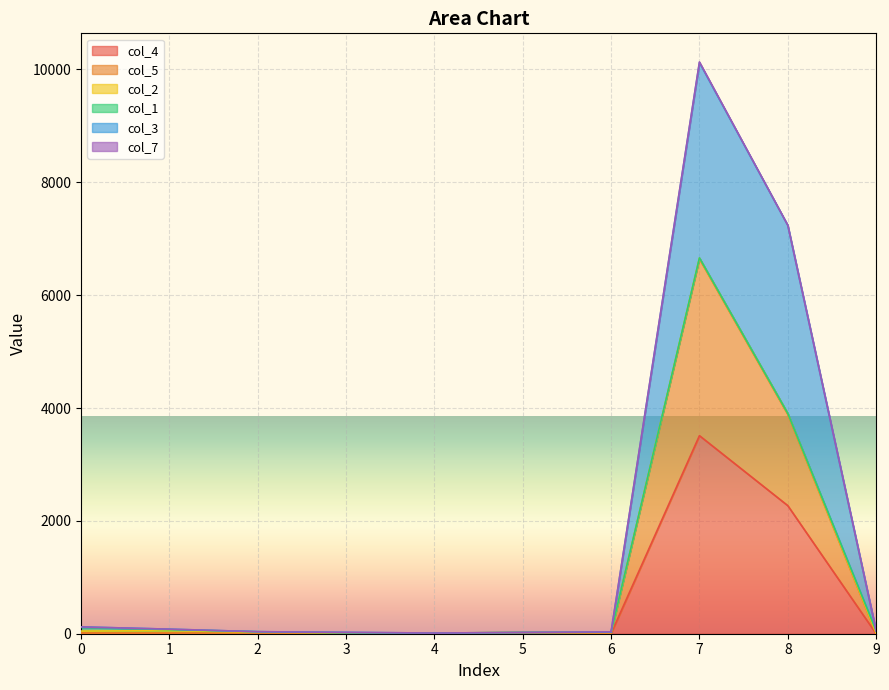

True or false: col_5 and col_3 intersect in this chart.

False